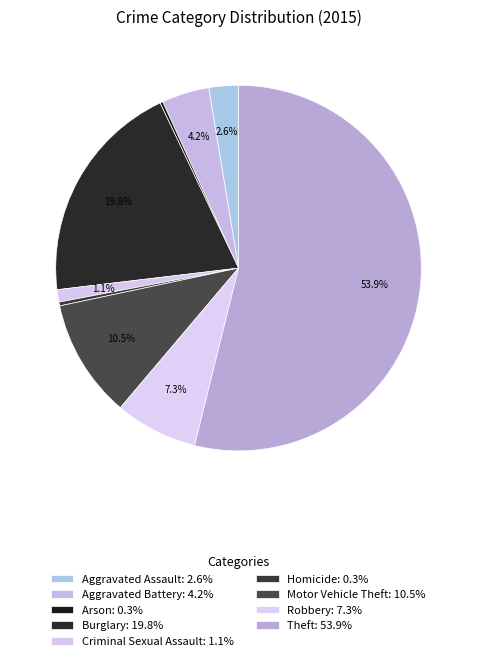

Which slice is the smallest?

Arson